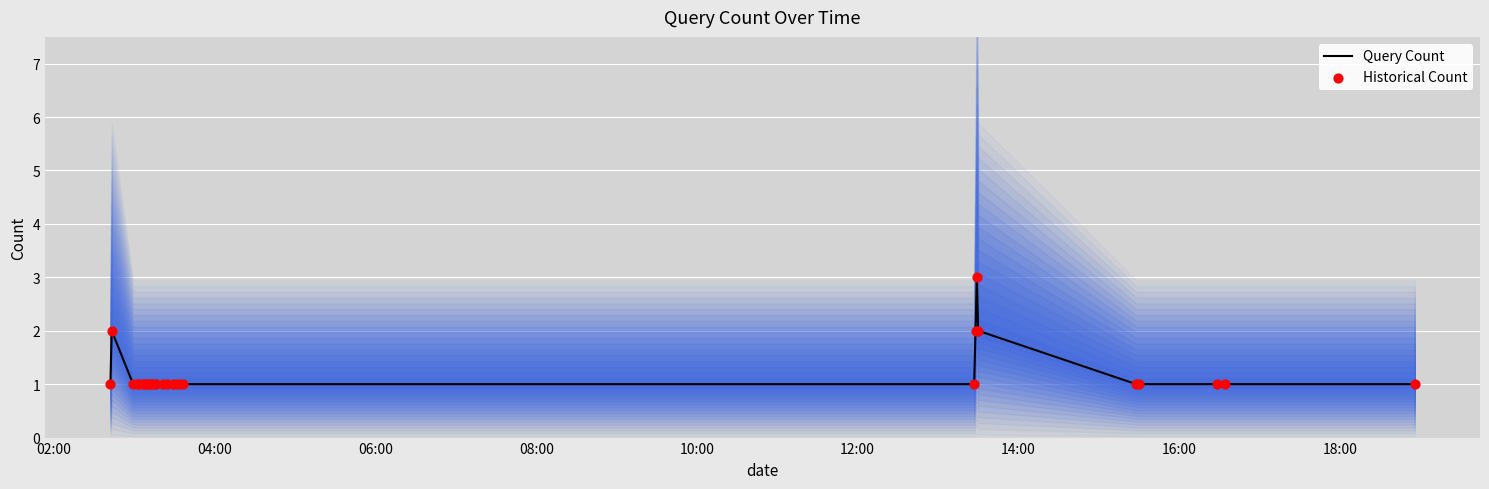

At how many categories does at least one series exceed 1?

4